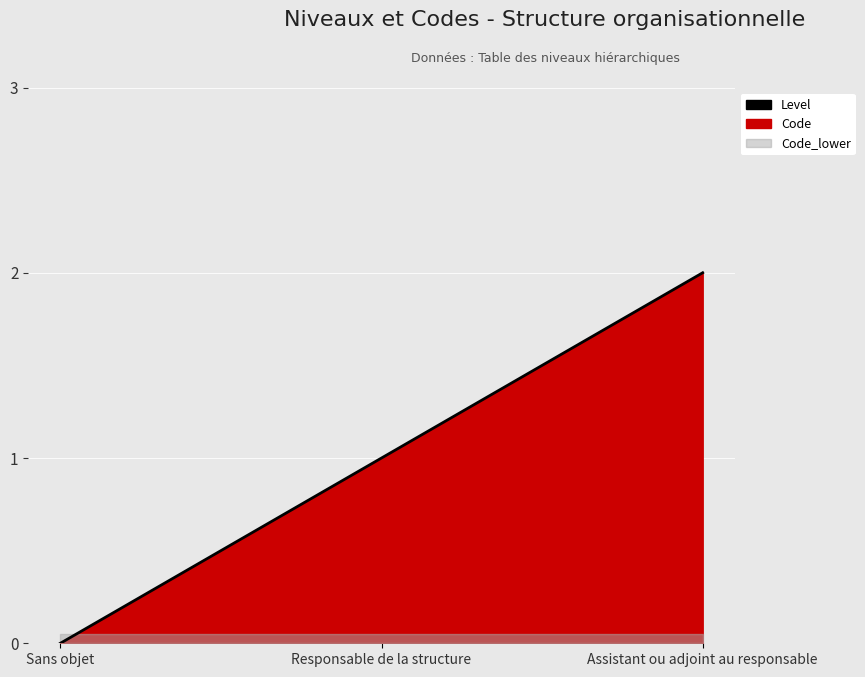

List the labels in order of value, smallest first.

Sans objet, Responsable de la structure, Assistant ou adjoint au responsable